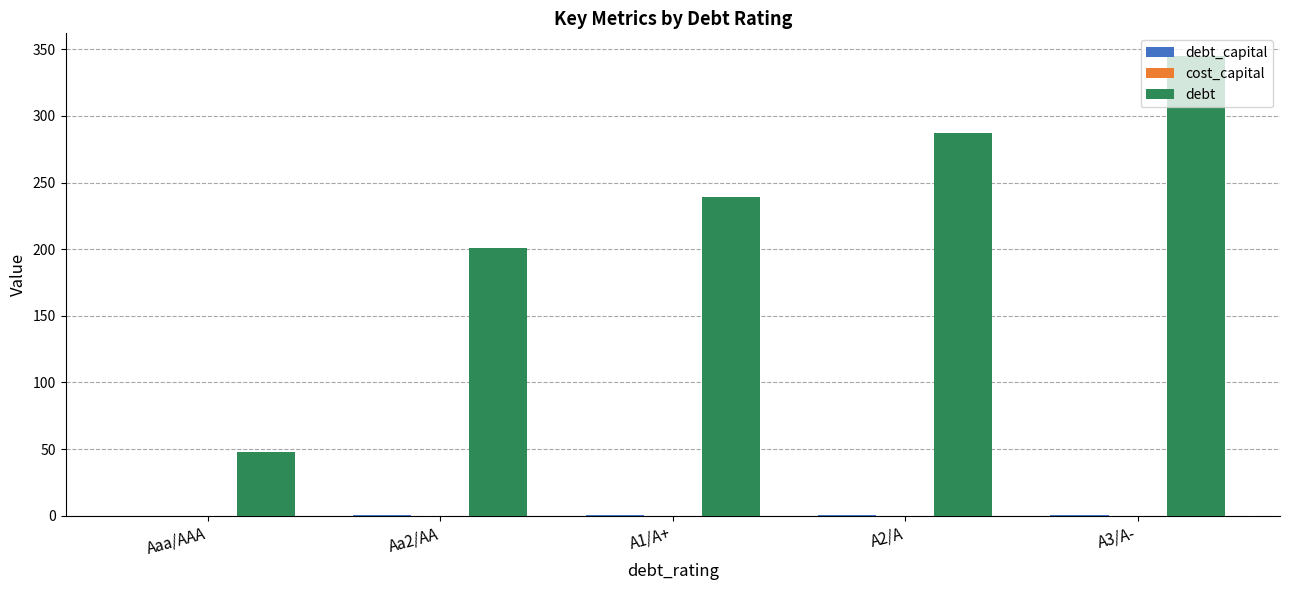

At which label is debt closest to 196?

Aa2/AA